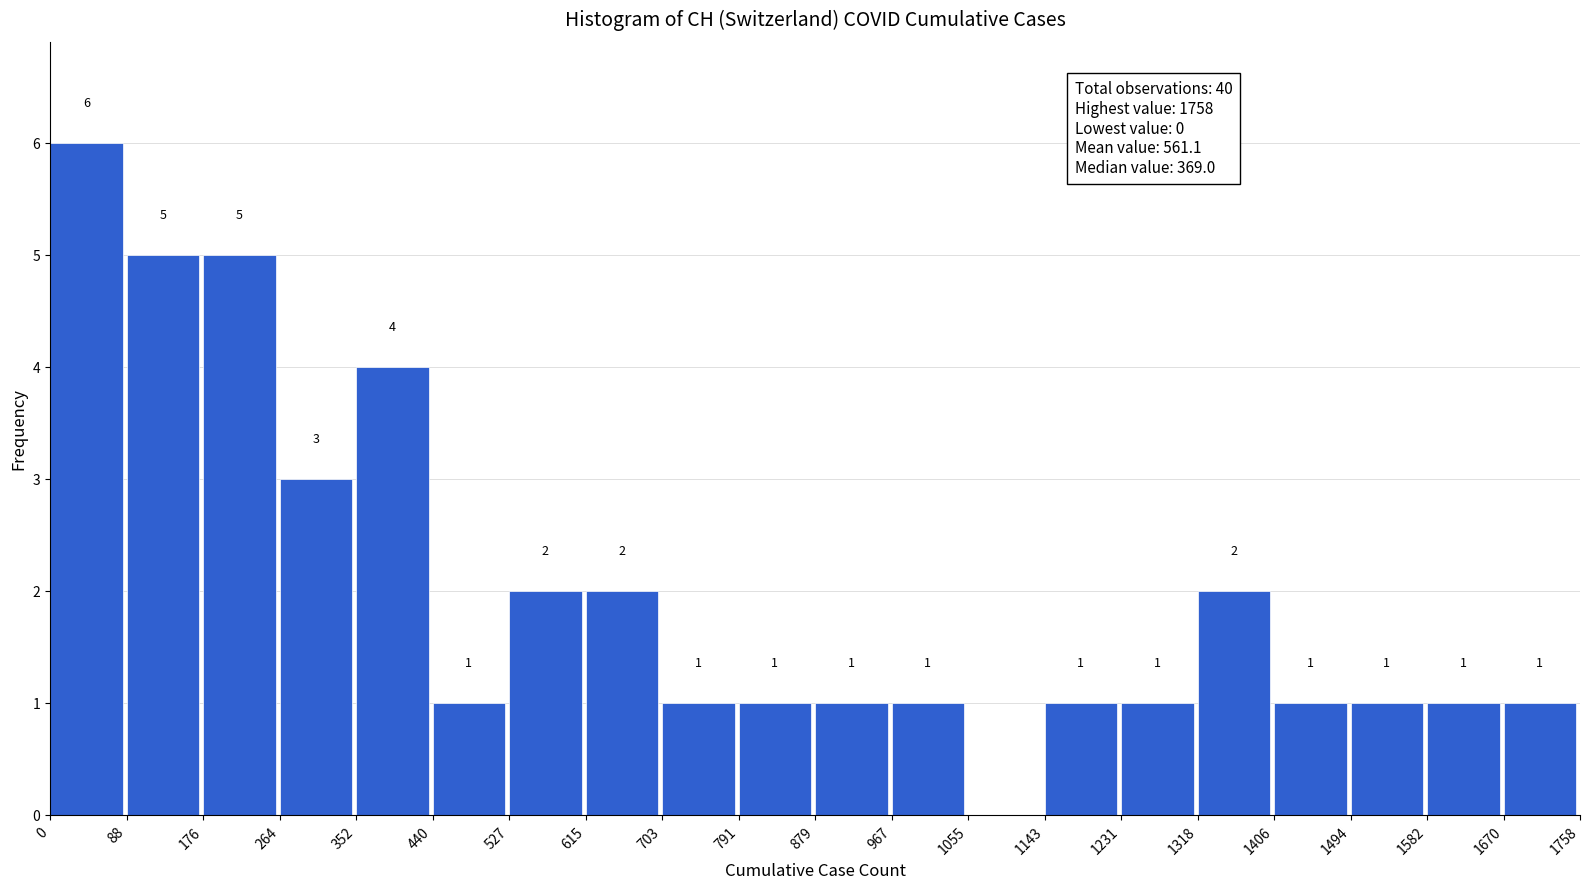

Over which range of the x-axis is the bar tallest?

0 to 88